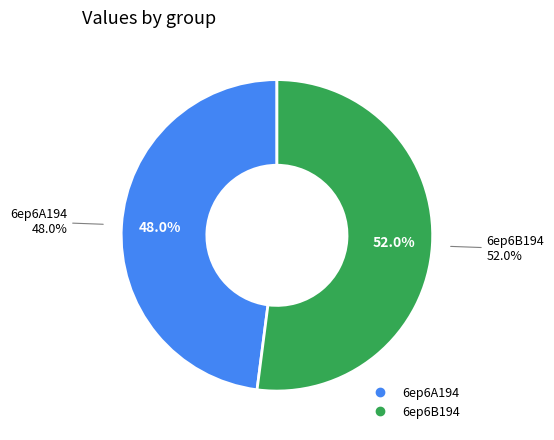

What is the ratio of the value at 6ep6B194 to the value at 6ep6A194?

1.1